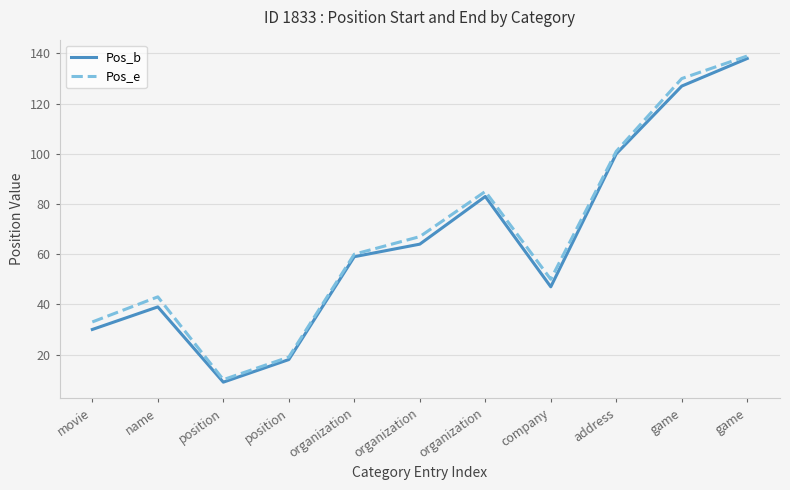

List the series in order of their peak value, highest first.

Pos_e, Pos_b